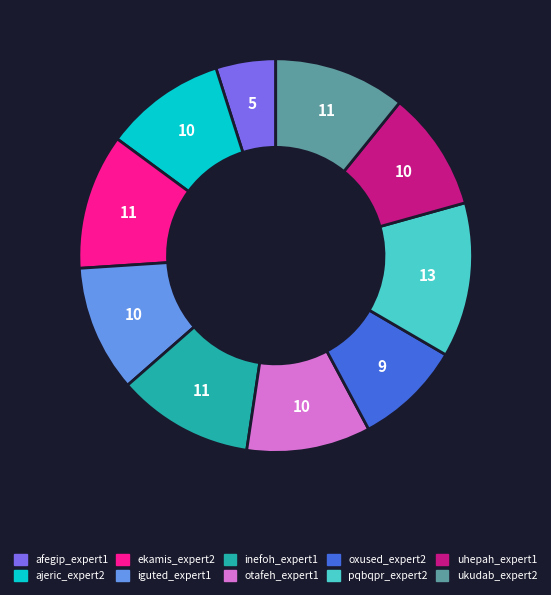

How many segments does this pie chart have?

10